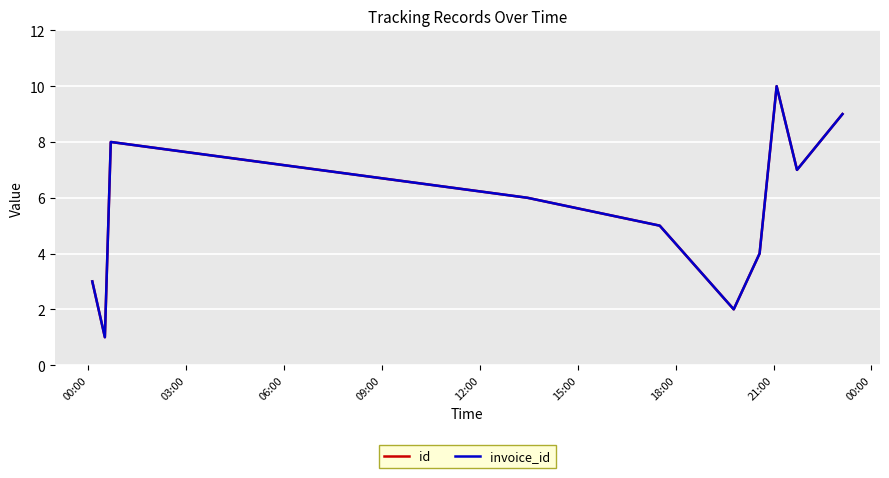

True or false: invoice_id has more than 1 interior local peaks.

True